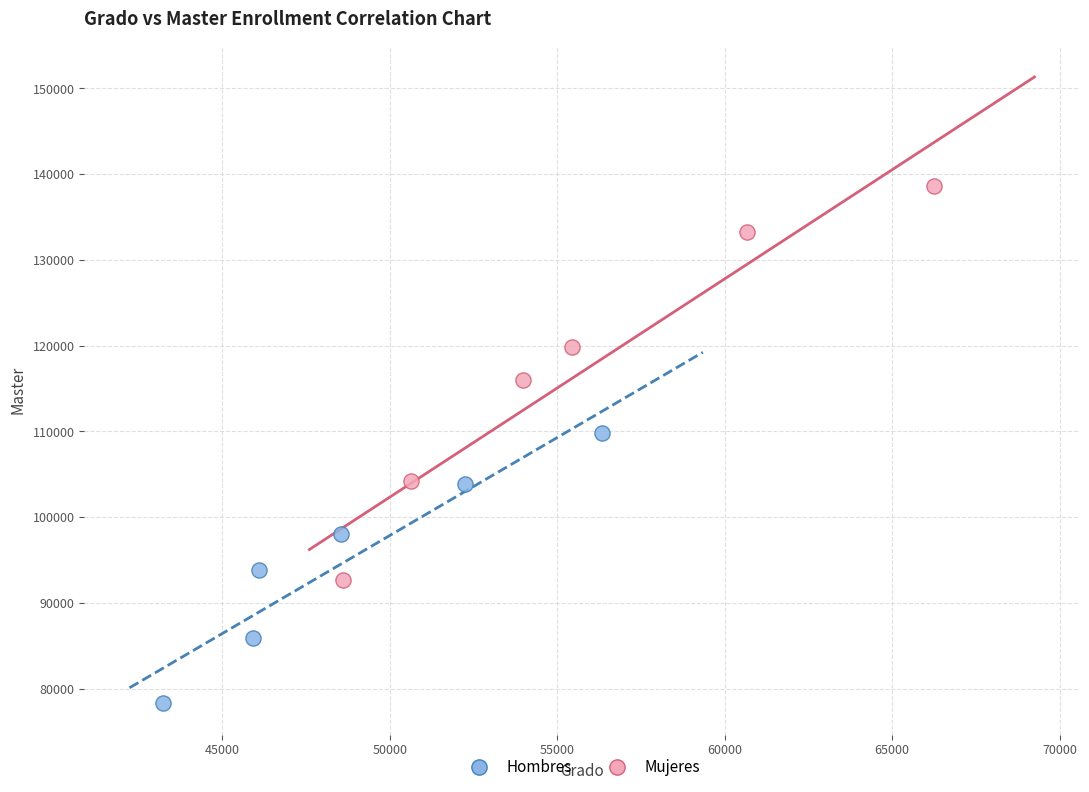

Which series reaches the maximum Y coordinate?

Mujeres